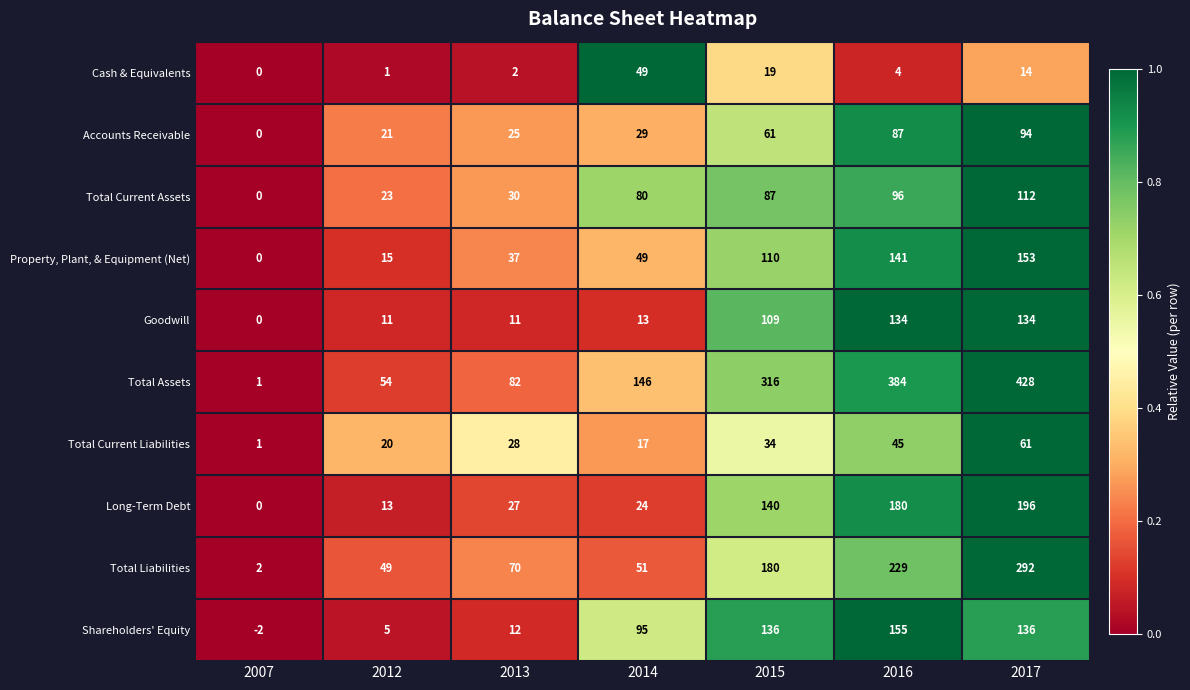

What is the difference between the maximum and second lowest values in the Property, Plant, & Equipment (Net) series?

138